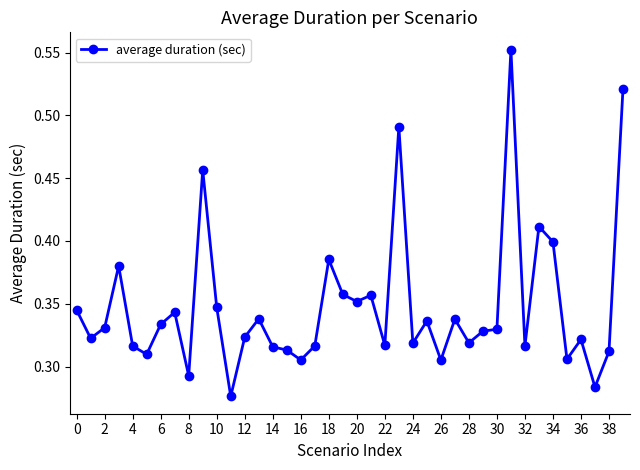

True or false: the data has more than 2 interior local peaks.

True